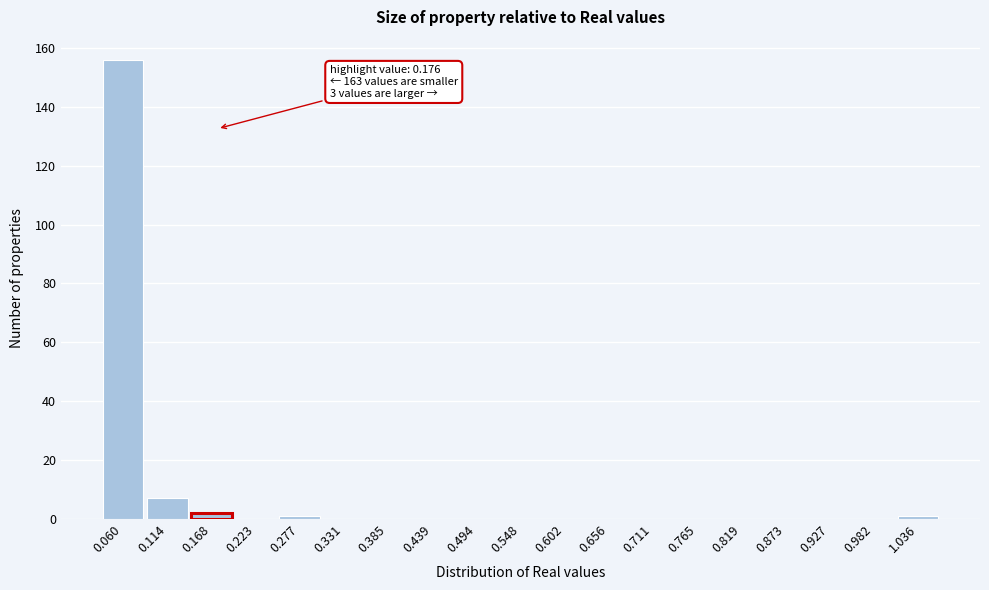

Reading left to right, transcribe all the data shown in this chart.

0.060=156	0.114=7	0.168=2	0.223=0	0.277=1	0.331=0	0.385=0	0.439=0	0.494=0	0.548=0	0.602=0	0.656=0	0.711=0	0.765=0	0.819=0	0.873=0	0.927=0	0.982=0	1.036=1